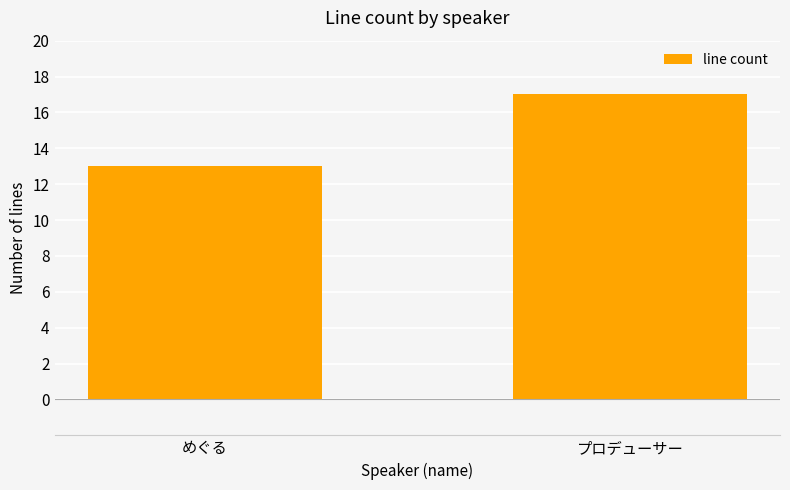

Count the number of data series in this chart.

1